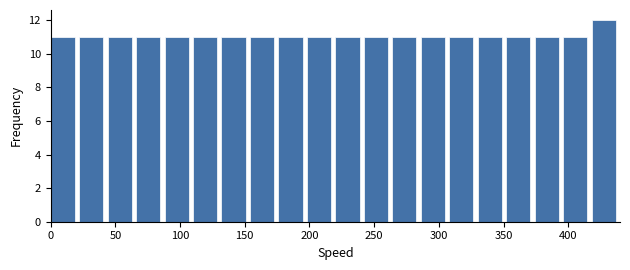

Reading left to right, transcribe this chart: for each bar, give the range it covers on the x-axis and its height. Neither the bar edges nor the heights are printed on the chart, so give them approximately, as read against the axes.

0 to 22: 11
22 to 44: 11
44 to 66: 11
66 to 88: 11
88 to 110: 11
110 to 132: 11
132 to 154: 11
154 to 176: 11
176 to 198: 11
198 to 220: 11
220 to 242: 11
242 to 264: 11
264 to 286: 11
286 to 308: 11
308 to 330: 11
330 to 352: 11
352 to 374: 11
374 to 396: 11
396 to 418: 11
418 to 440: 12